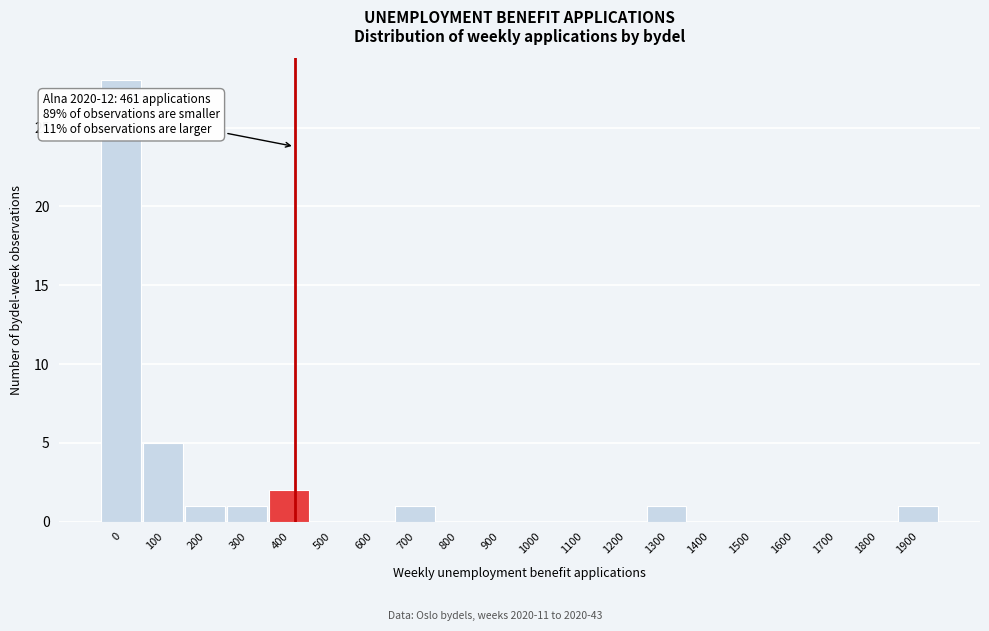

Reading left to right, transcribe all the data shown in this chart.

0=28	100=5	200=1	300=1	400=2	500=0	600=0	700=1	800=0	900=0	1000=0	1100=0	1200=0	1300=1	1400=0	1500=0	1600=0	1700=0	1800=0	1900=1